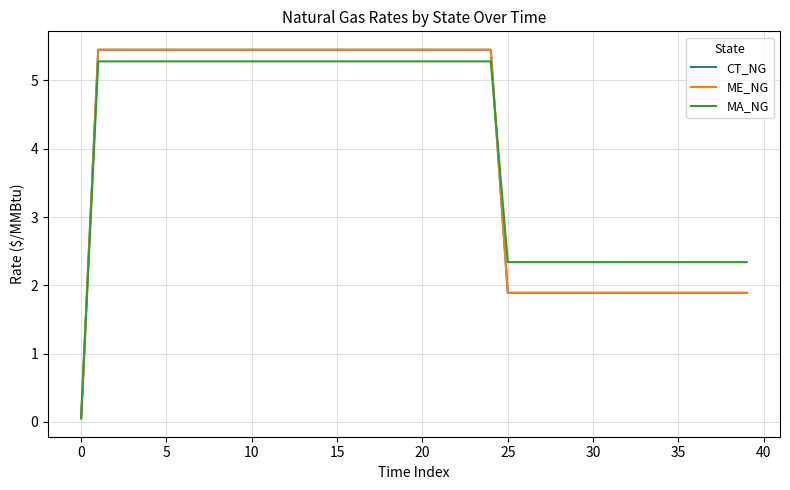

What is the difference between the maximum and minimum values in the CT_NG series?

5.4